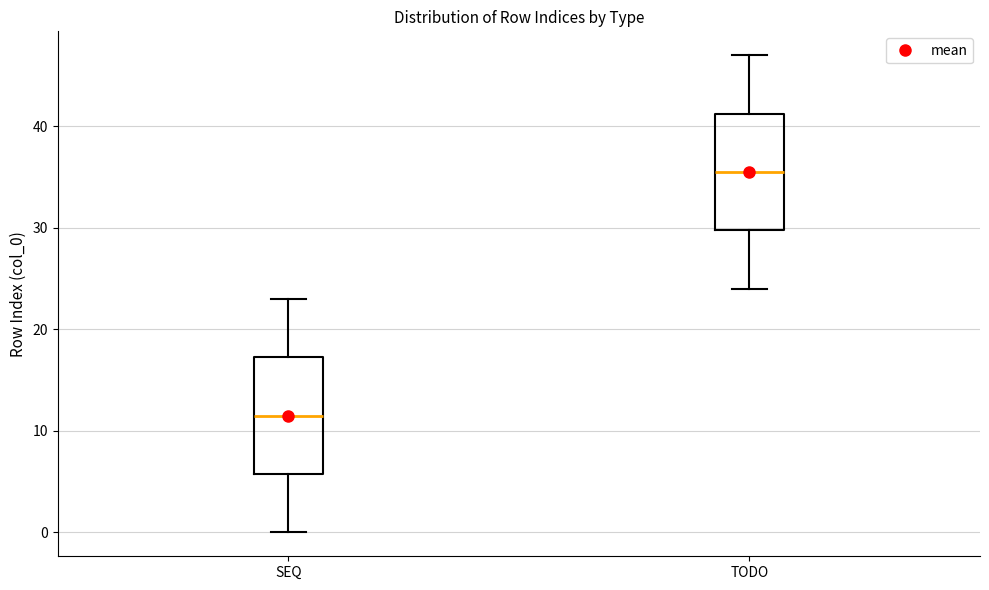

Where is the upper edge of the box for SEQ on the y-axis? The values are not printed on the chart, so give them approximately, as read against the axis.

17